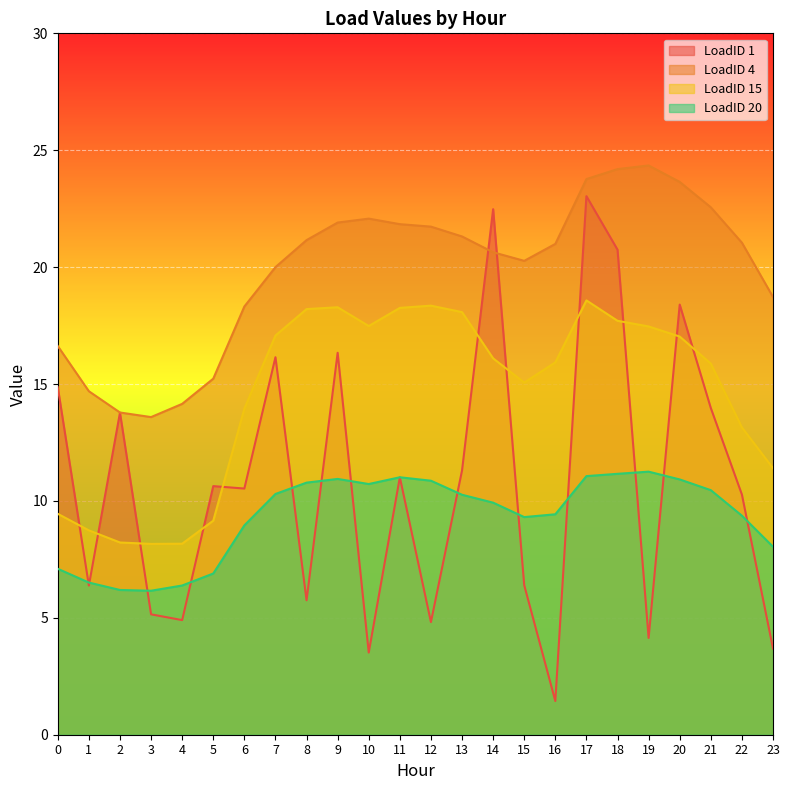

The LoadID 1 series shows 10.5 at 6. True or false?

True